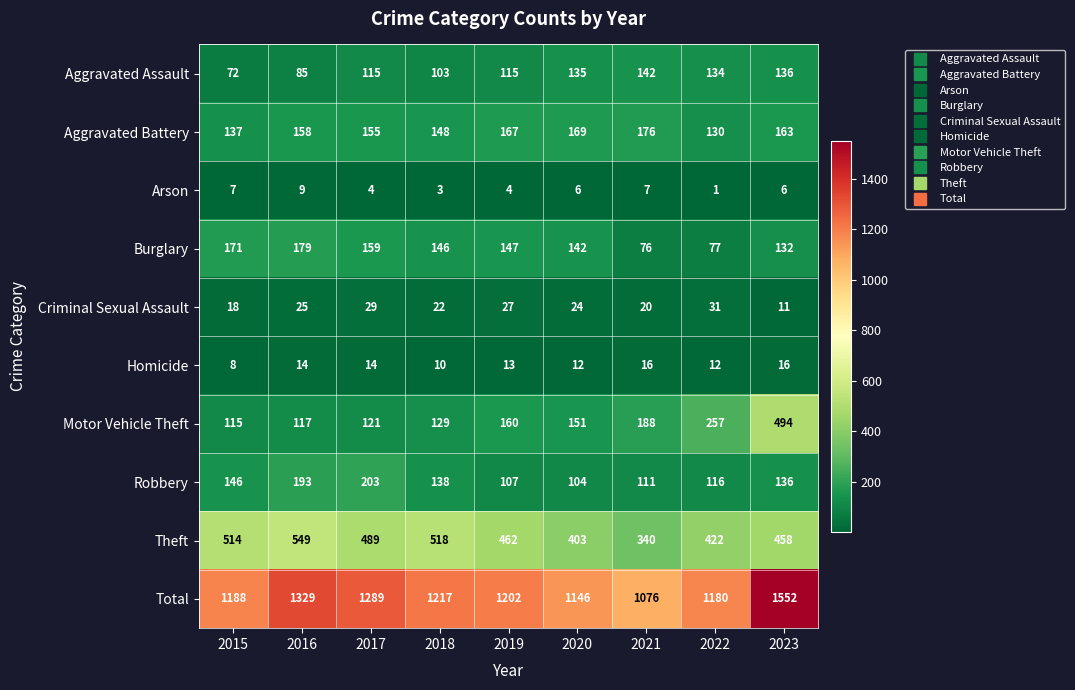

Which series has the largest total across all categories?

Total